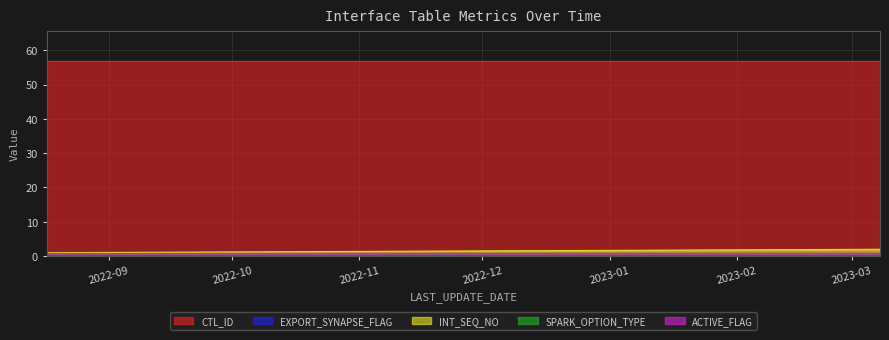

Rank the series by their maximum value, from highest to lowest.

CTL_ID, INT_SEQ_NO, EXPORT_SYNAPSE_FLAG, SPARK_OPTION_TYPE, ACTIVE_FLAG